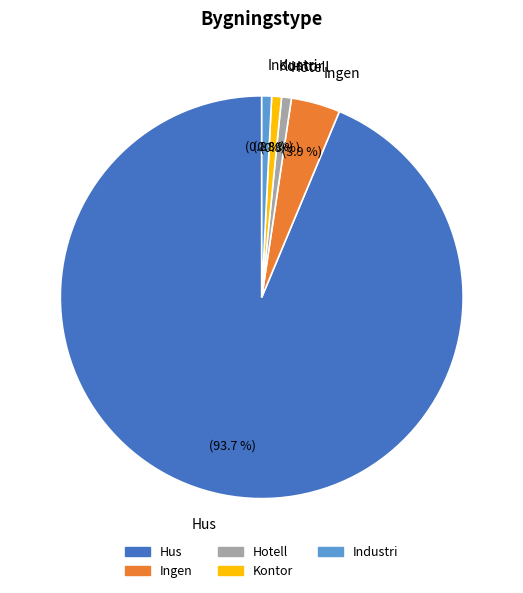

What is the largest slice in the pie chart?

Hus